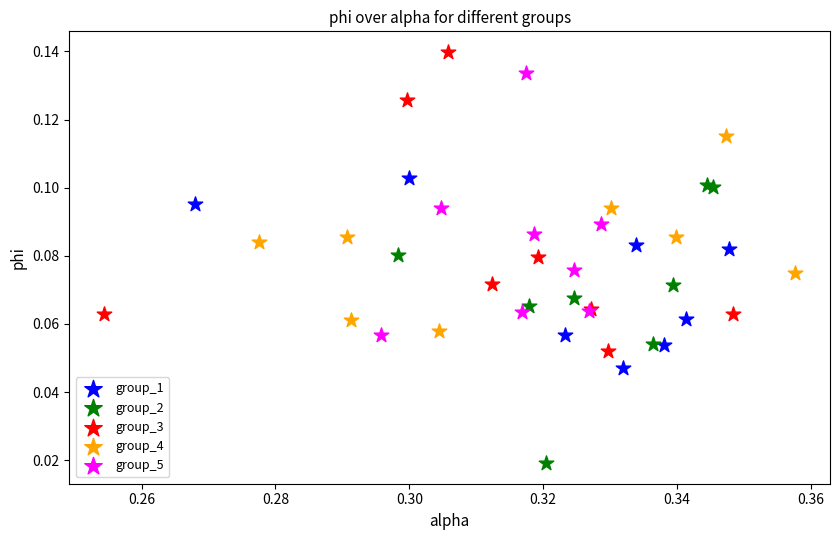

Which series contains the lowest Y value?

group_2